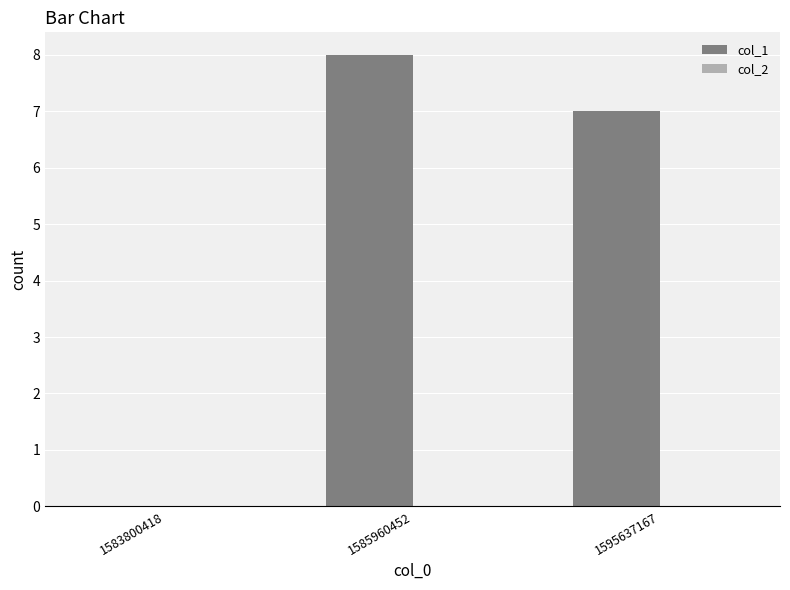

The chart shows a value of -6 at 1583800418. True or false?

False